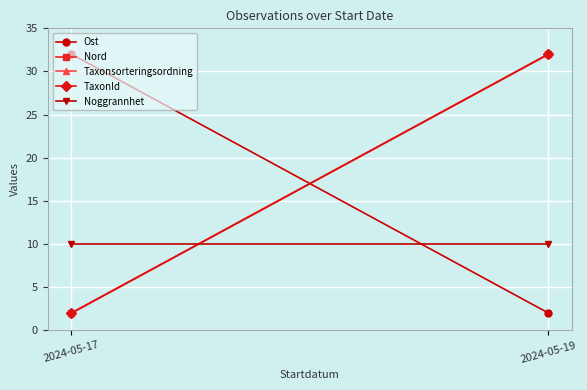

Reading right to left, extract all data points from this chart.

Ost: 2024-05-19=2	2024-05-17=32
Nord: 2024-05-19=32	2024-05-17=2
Taxonsorteringsordning: 2024-05-19=32	2024-05-17=2
TaxonId: 2024-05-19=32	2024-05-17=2
Noggrannhet: 2024-05-19=10	2024-05-17=10